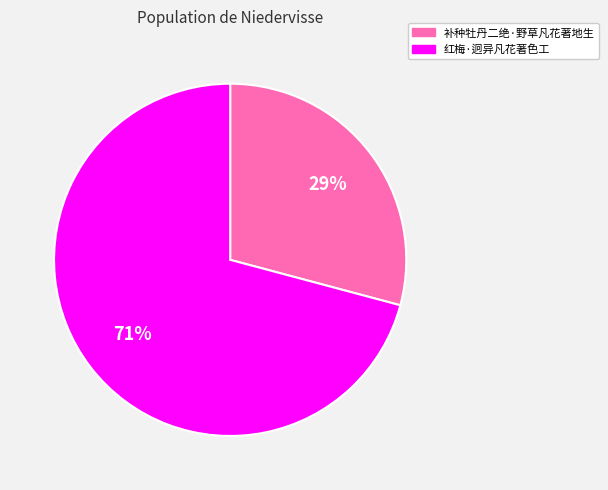

How many slices are in this pie chart?

2